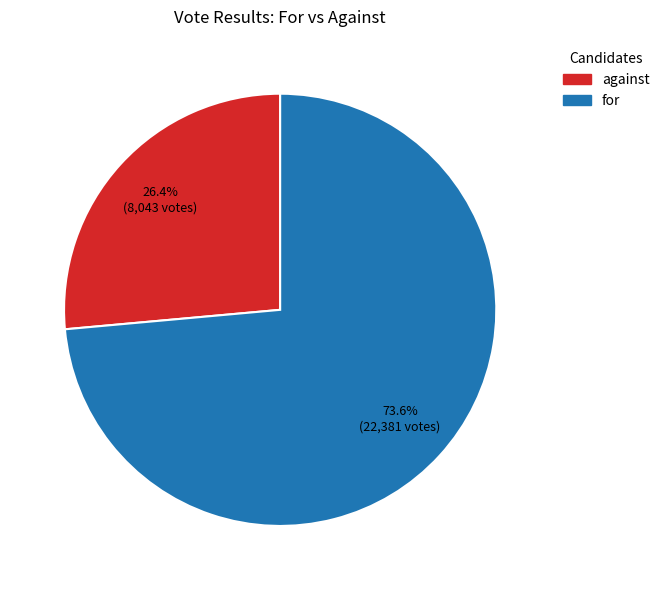

Rank the categories by value from highest to lowest.

for, against